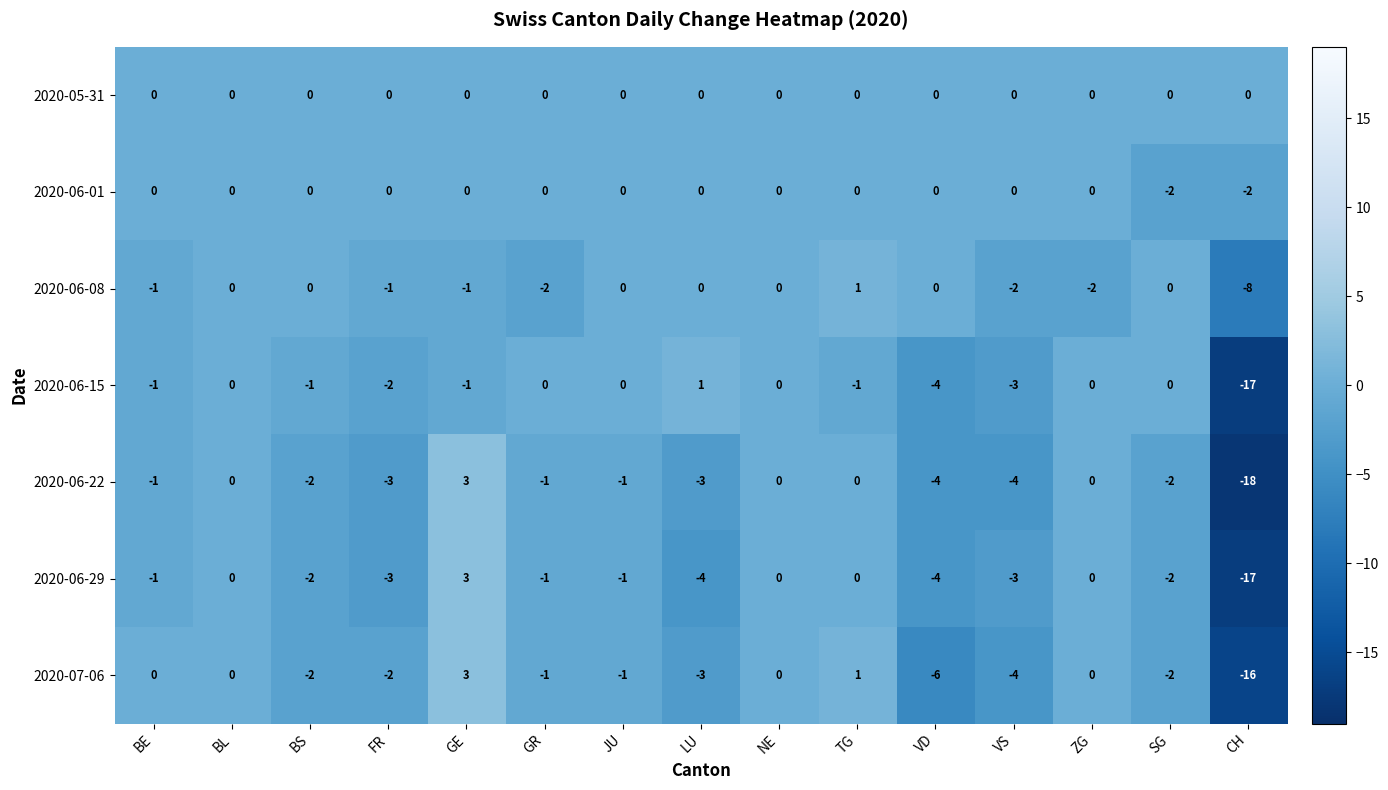

Is it true that 2020-06-08 equals 6 at JU?

False